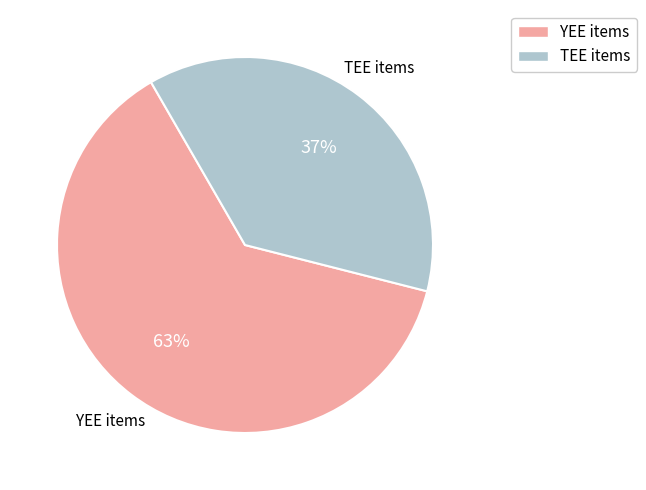

Is there any slice that represents more than half of the pie?

Yes